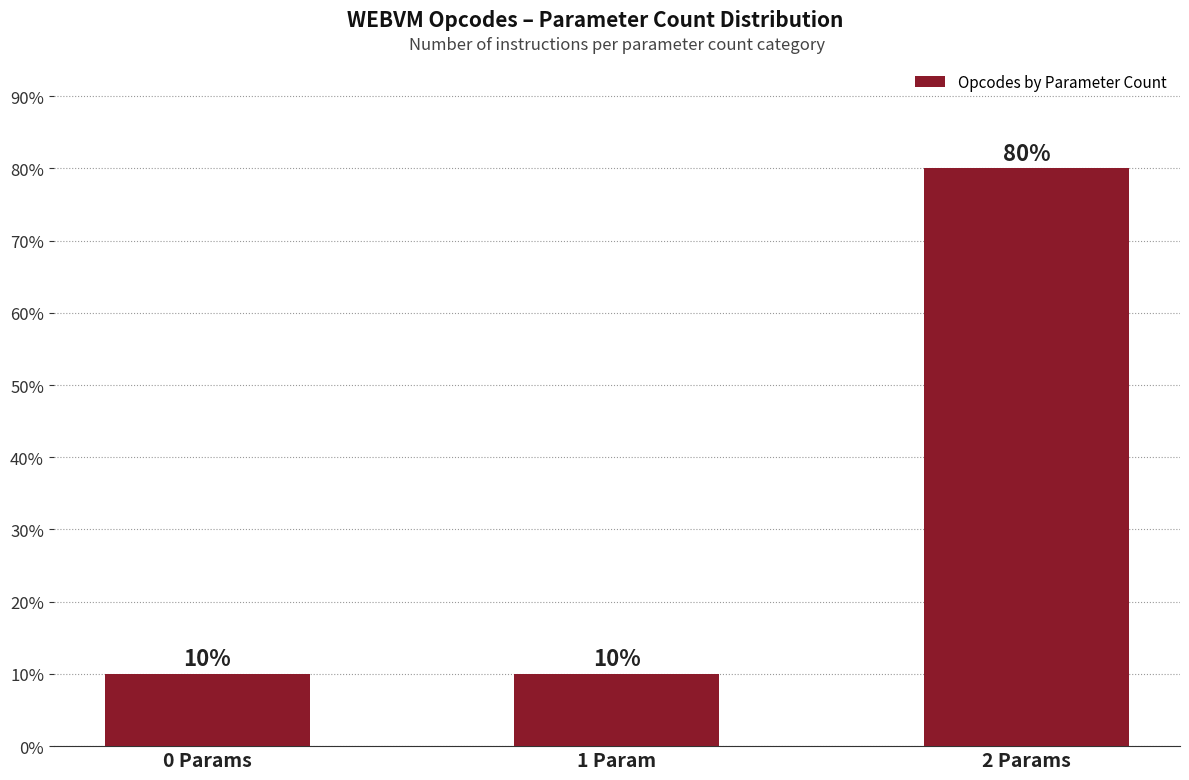

What is the difference between the maximum and minimum values?

70